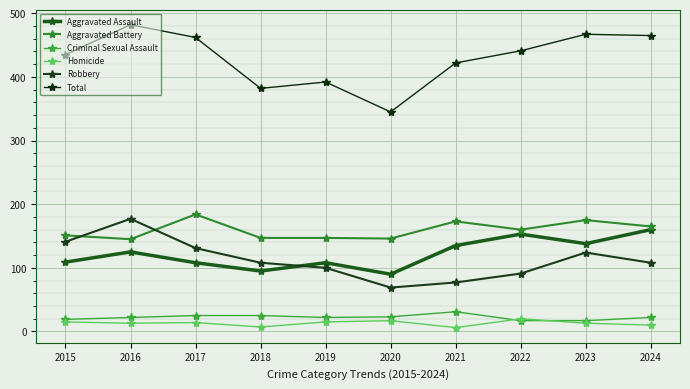

How many distinct data groups are displayed?

6